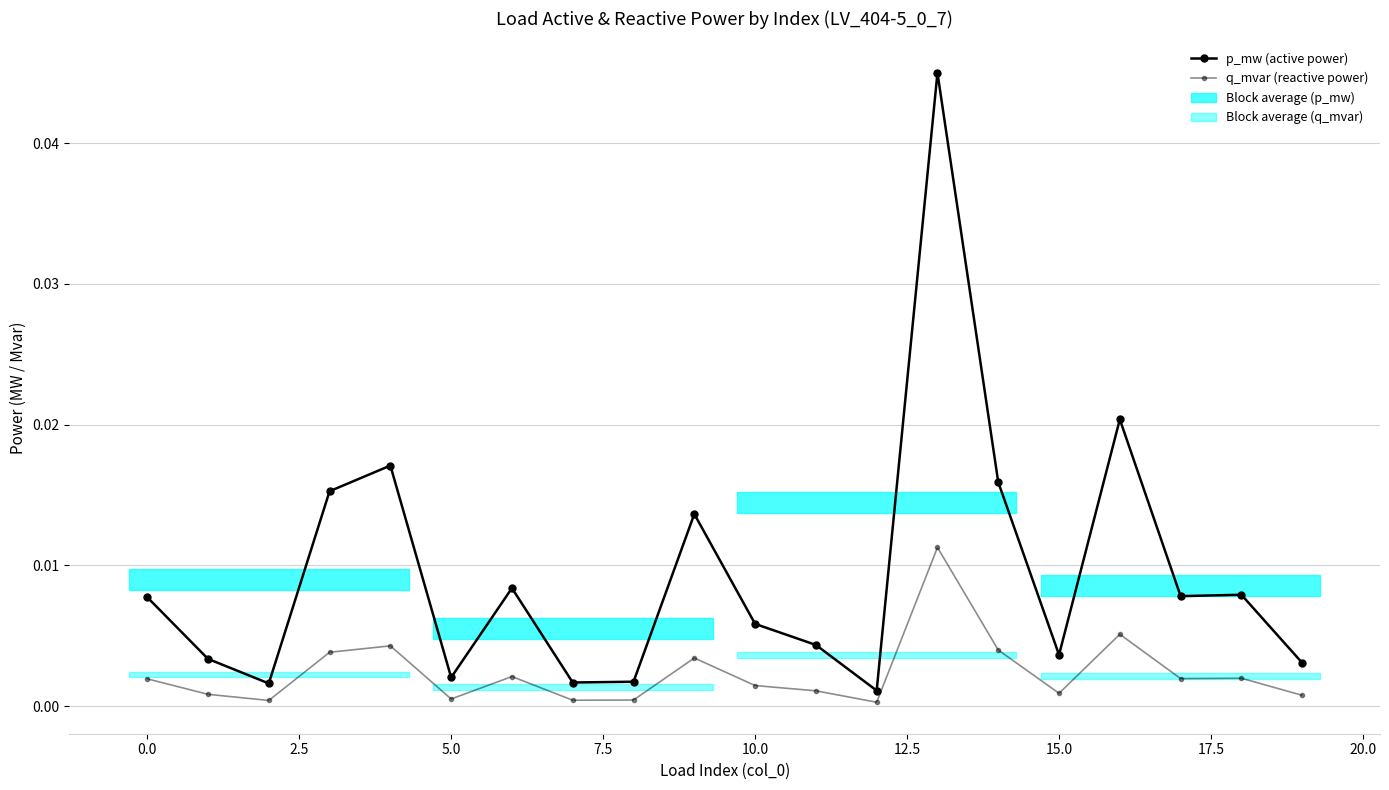

True or false: q_mvar (reactive power) and p_mw (active power) cross at least once.

False